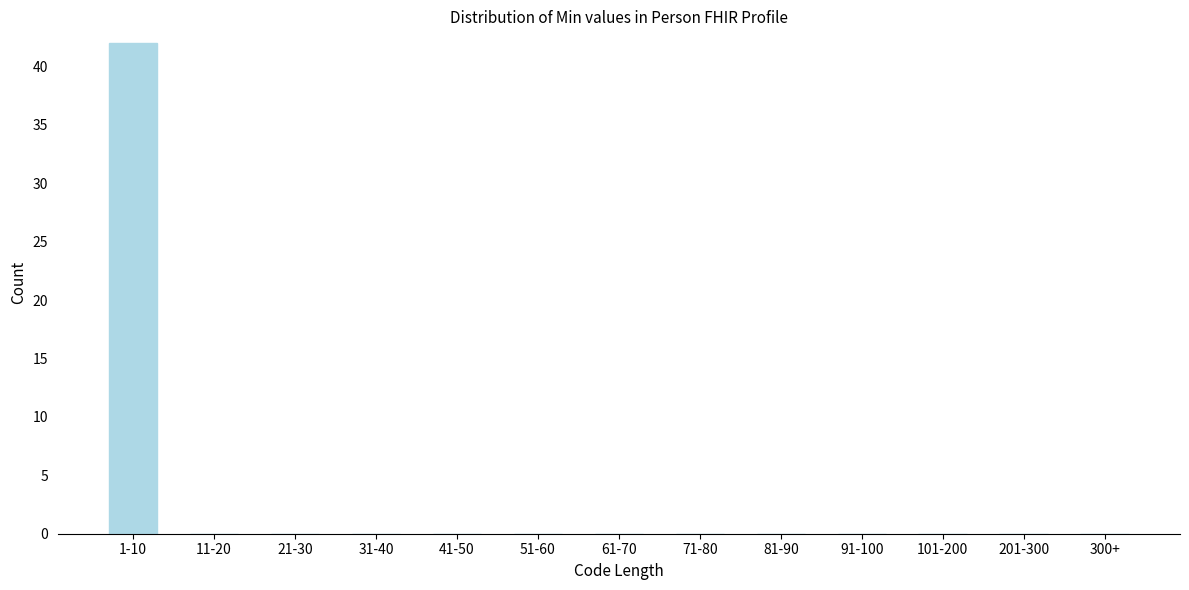

Reading left to right, what are all the values shown in this chart?

1-10=42	11-20=0	21-30=0	31-40=0	41-50=0	51-60=0	61-70=0	71-80=0	81-90=0	91-100=0	101-200=0	201-300=0	300+=0